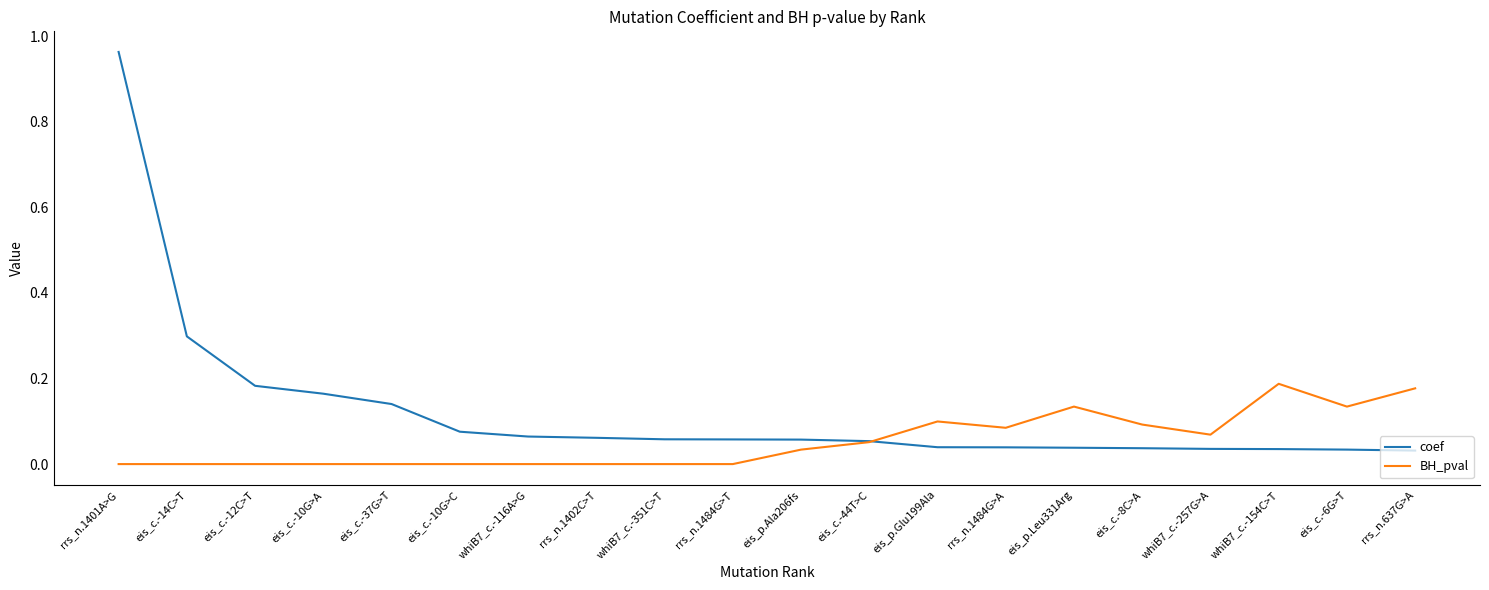

Rank the series by their average value, from highest to lowest.

coef, BH_pval